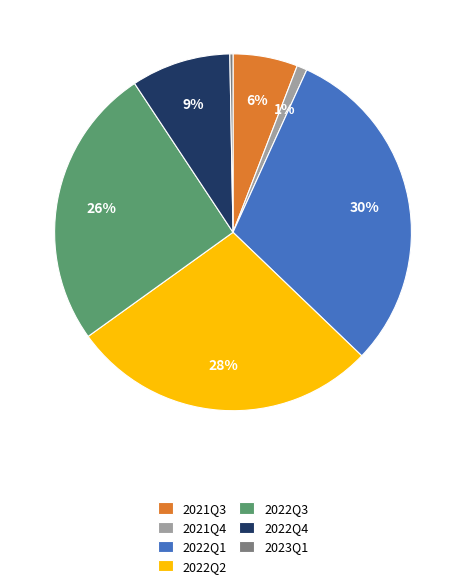

Count the number of slices in the pie.

7